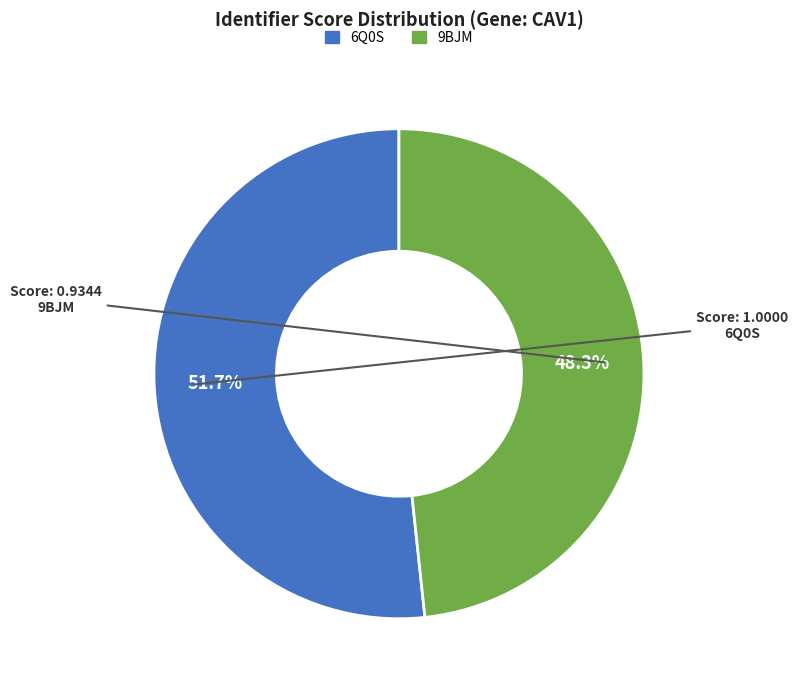

To the nearest percent, what portion does 9BJM represent?

48%